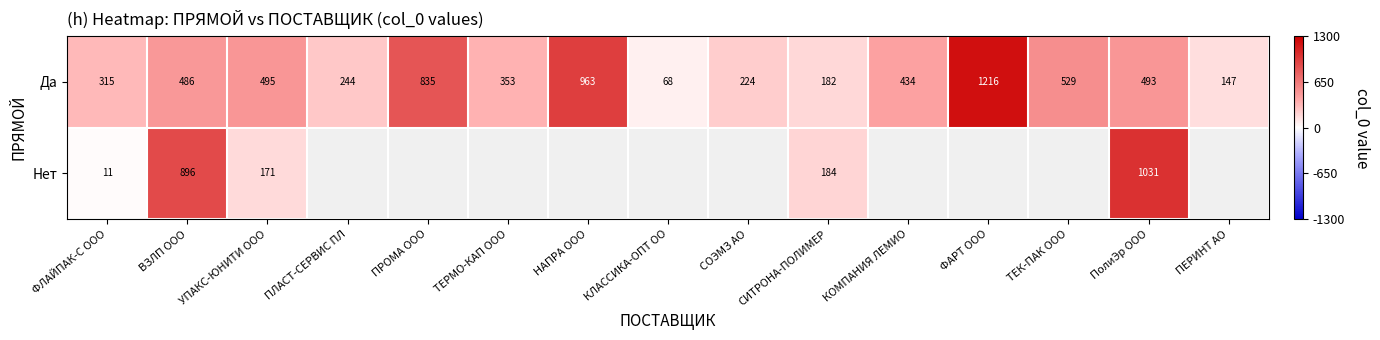

At УПАКС-ЮНИТИ ООО, list the series in order from largest to smallest.

Да, Нет